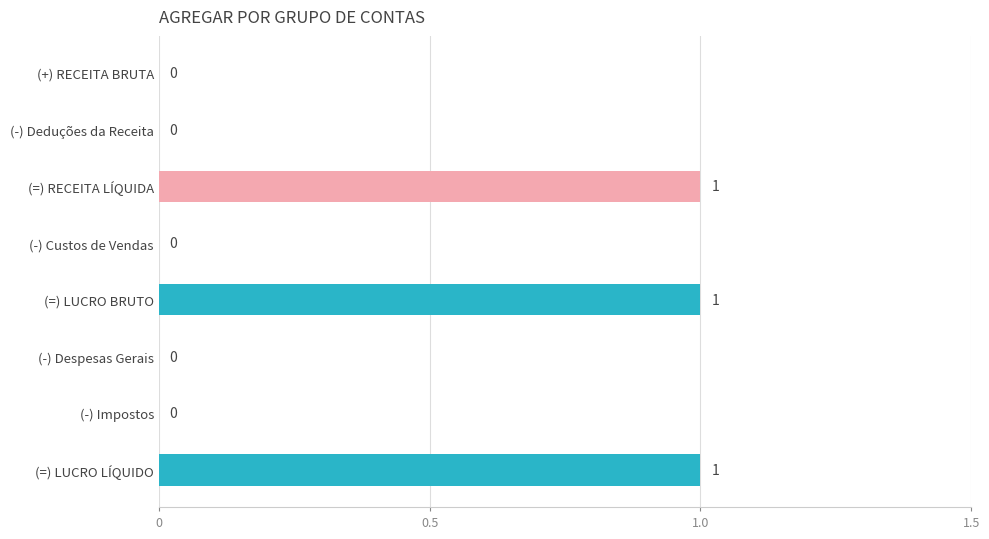

Between (-) Impostos and (=) LUCRO LÍQUIDO, which is larger?

(=) LUCRO LÍQUIDO